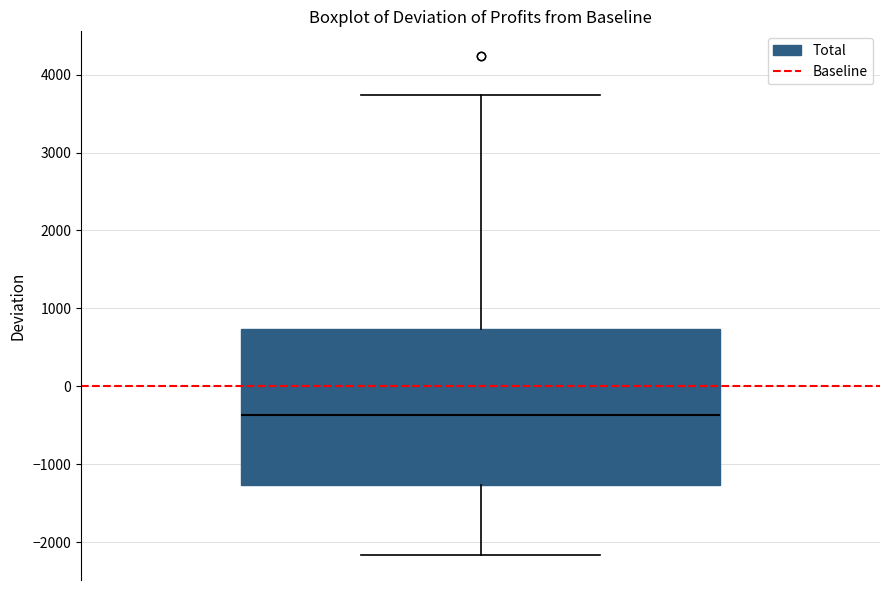

Transcribe this box plot: give where the median line is, the range the box spans, and where the two whiskers end, as read against the y-axis. The values are not printed on the chart, so give them approximately, as read against the axis.

median -400, box -1300 to 700, whiskers -2200 to 3700